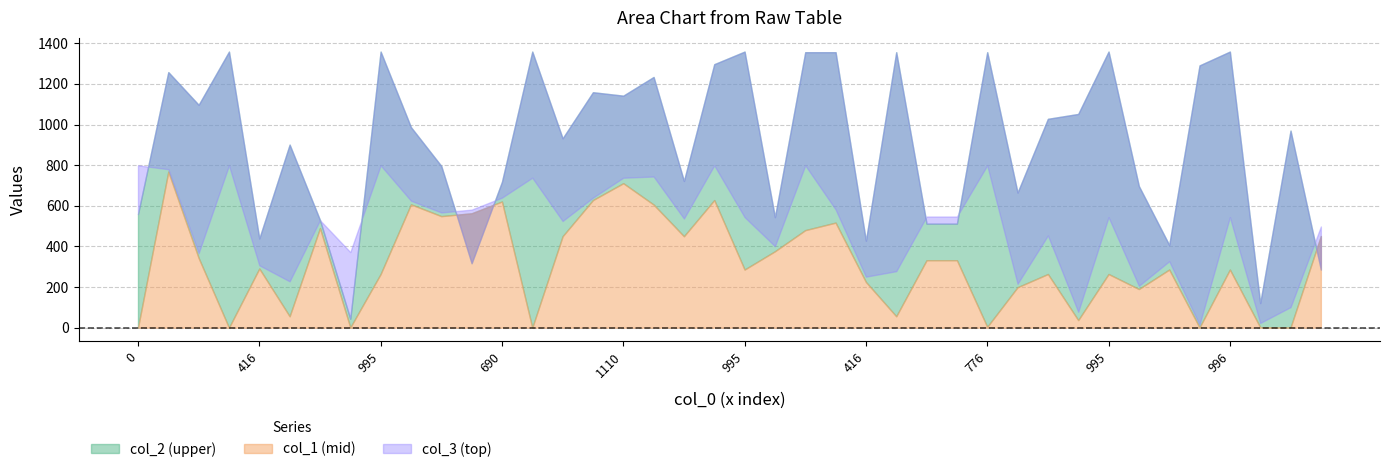

Between which two adjacent categories do col_3 and col_2 first intersect?

0 and 1223